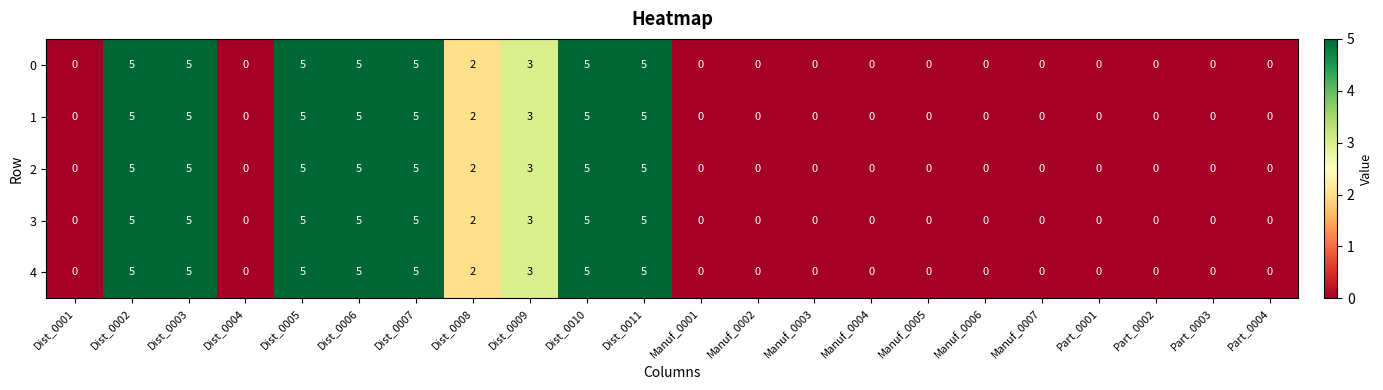

The 1 series shows 5 at Dist_0010. True or false?

True